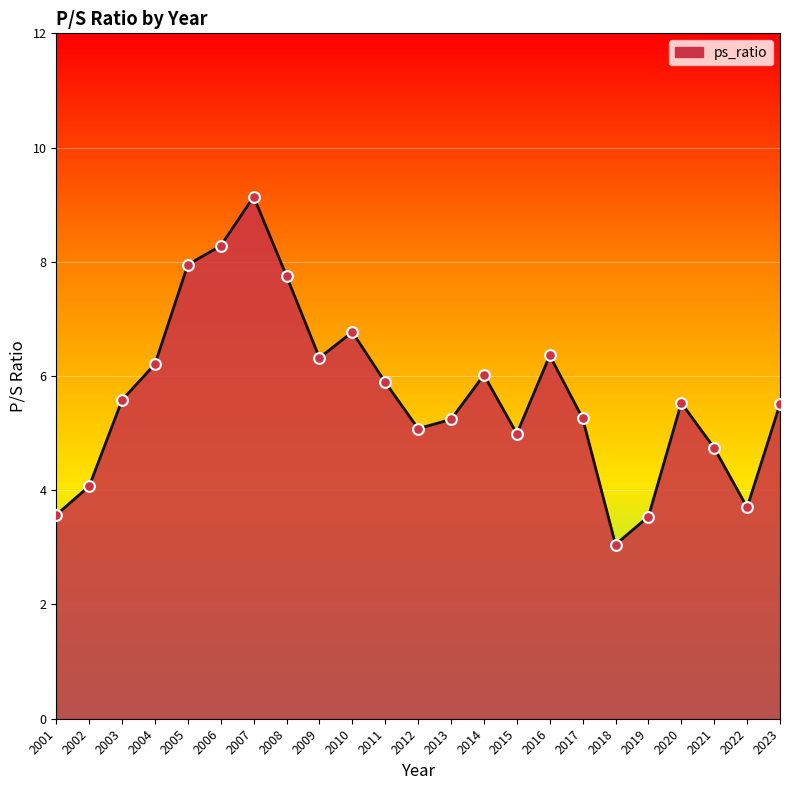

Approximately how many times larger is the value at 2018 compared to 2008?

0.4